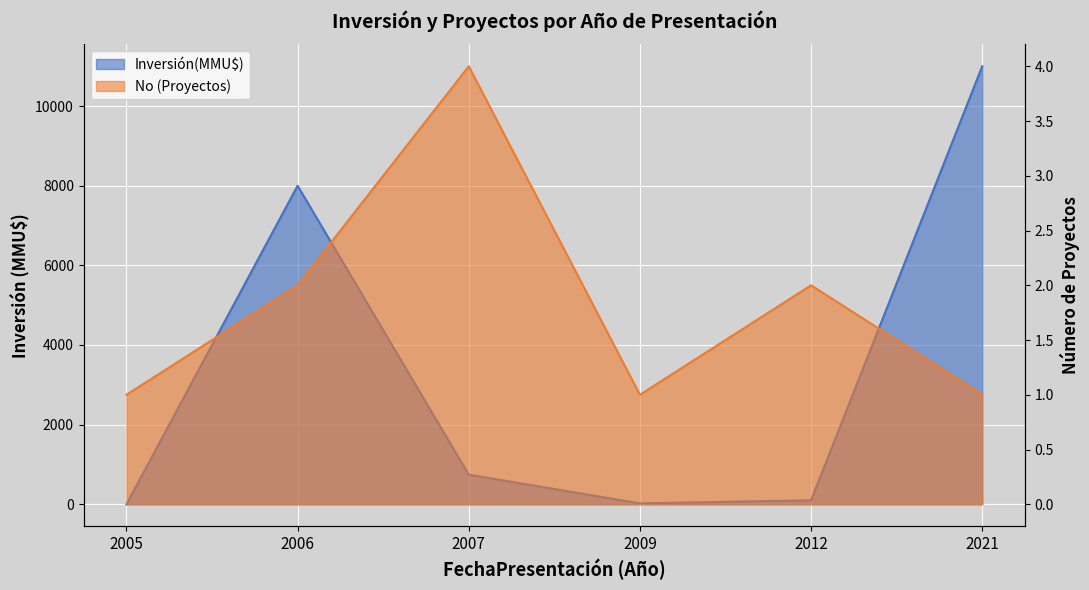

How many data points in Inversión(MMU$) are less than 744?

3